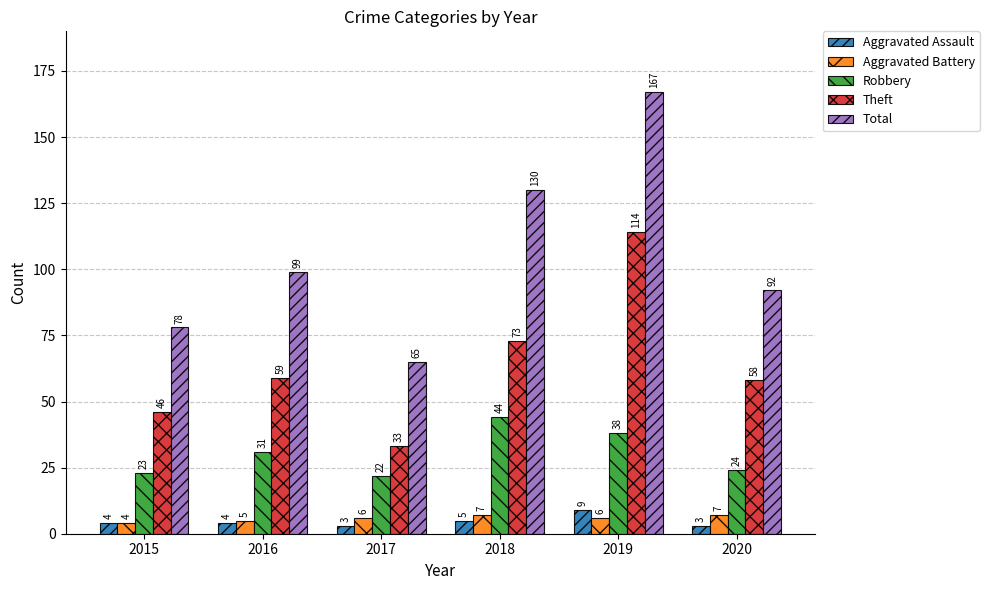

What is the total value across all series at 2017?

129